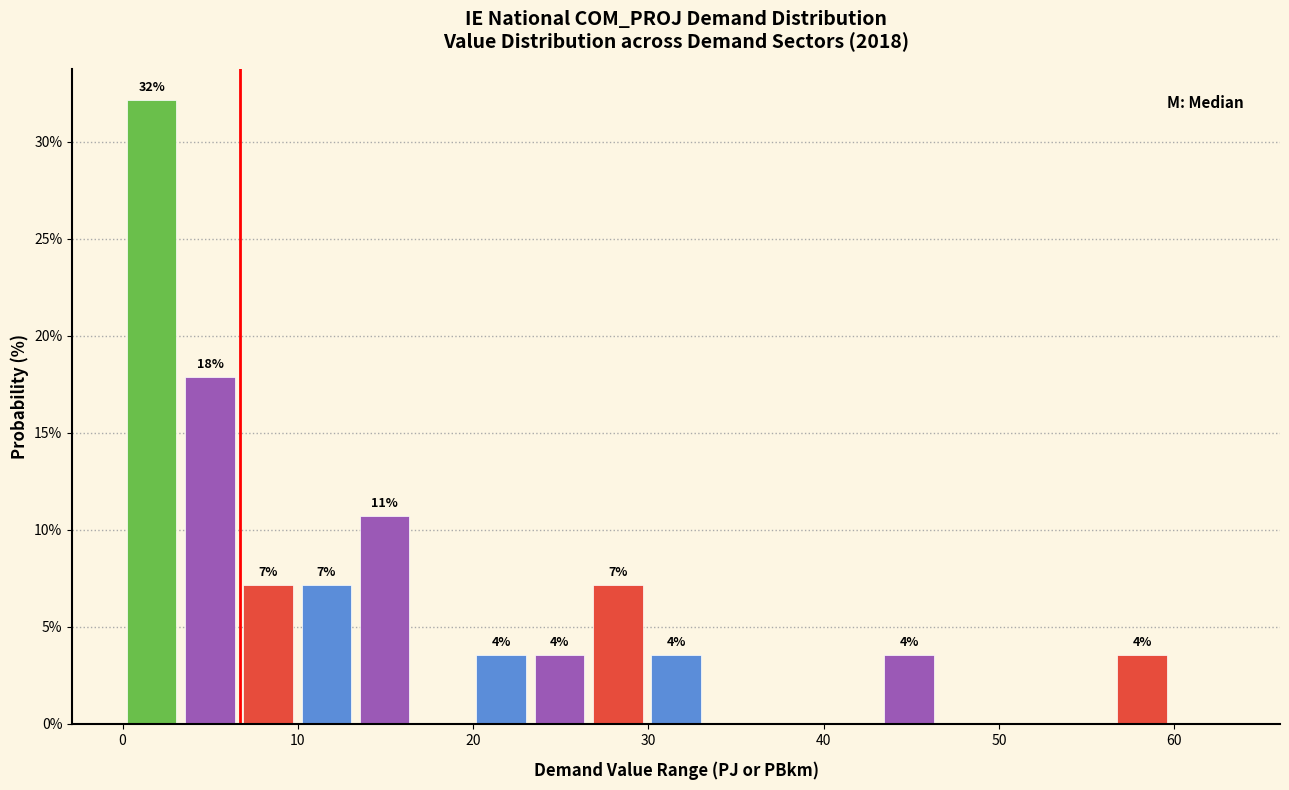

Read against the x-axis, roughly where is the centre of the tallest bar?

2